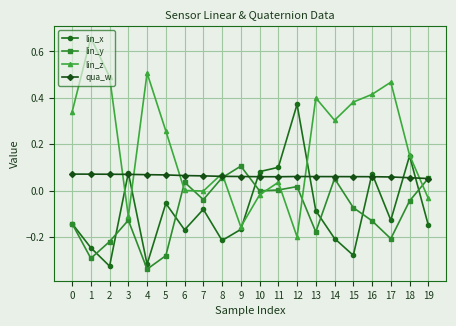

Which series has the widest spread of values?

lin_z